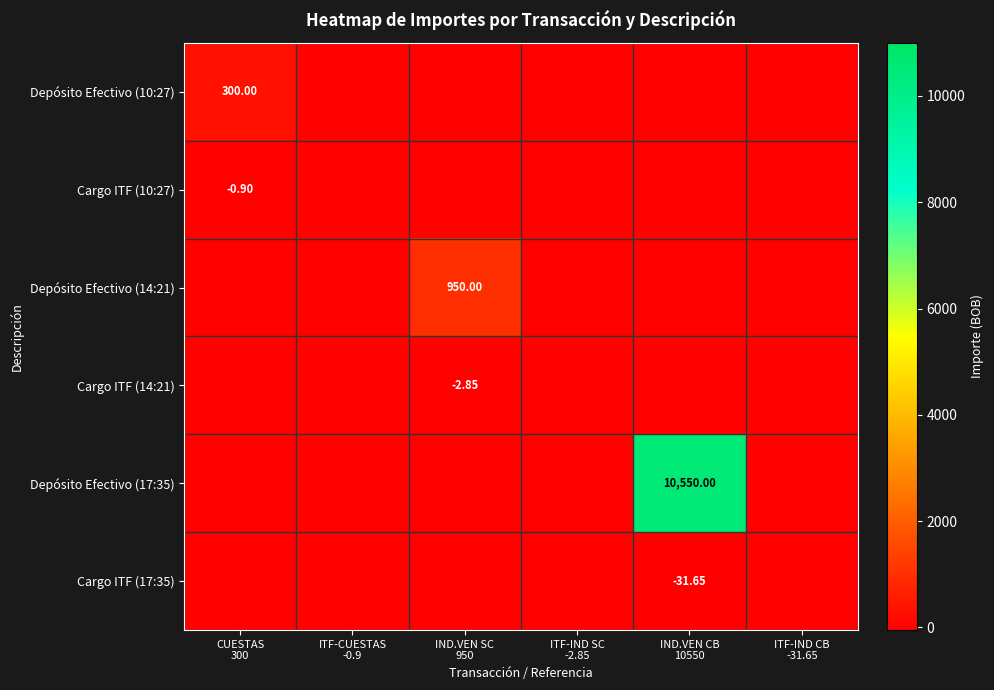

What is the spread (max minus min) of values at IND.VEN SC
950?

952.9